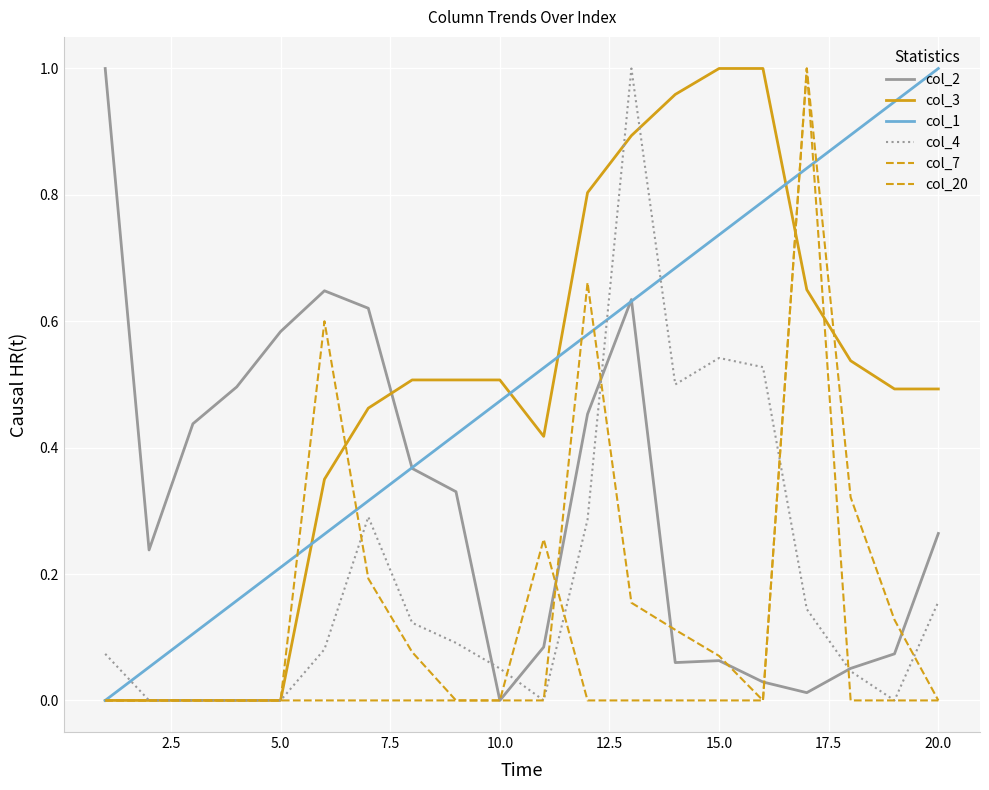

Does the chart have visible grid lines?

Yes